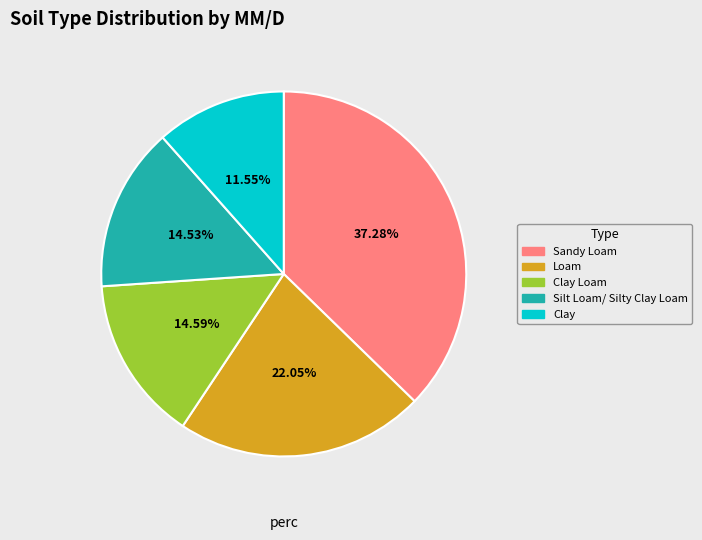

What is the ratio of the value at Sandy Loam to the value at Silt Loam/ Silty Clay Loam?

2.6